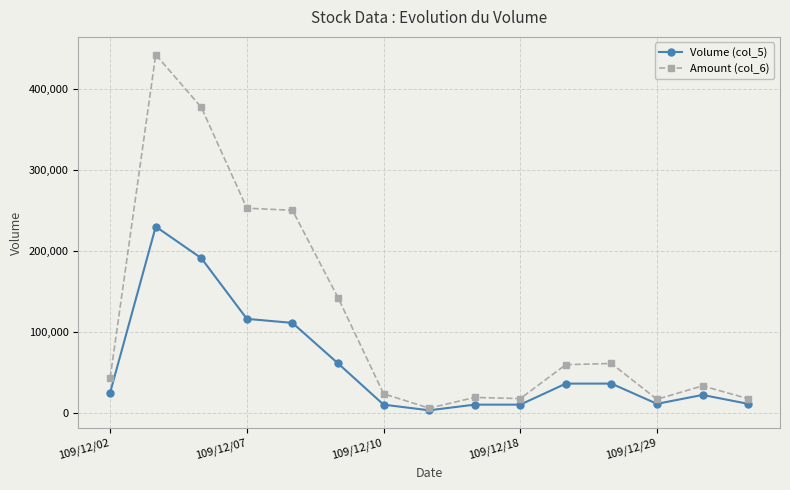

What is the minimum value shown in the chart?

3000